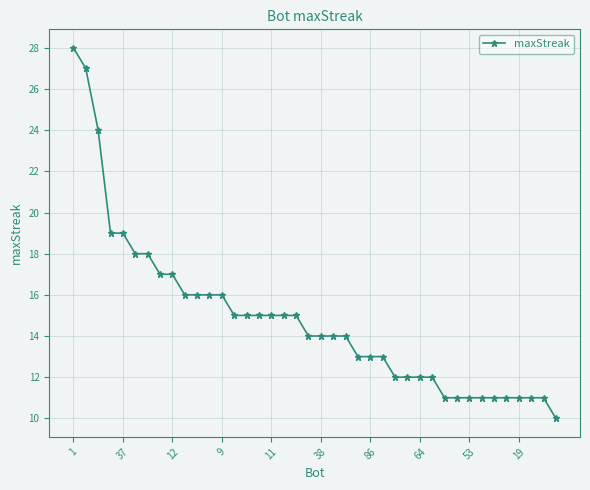

What is the difference between the maximum and minimum values?

18